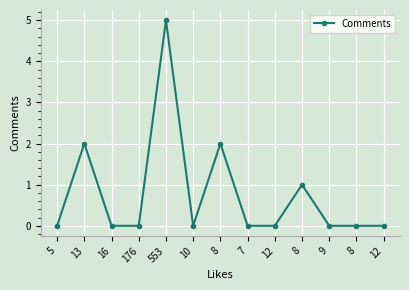

Which category has the highest value across all series?

553